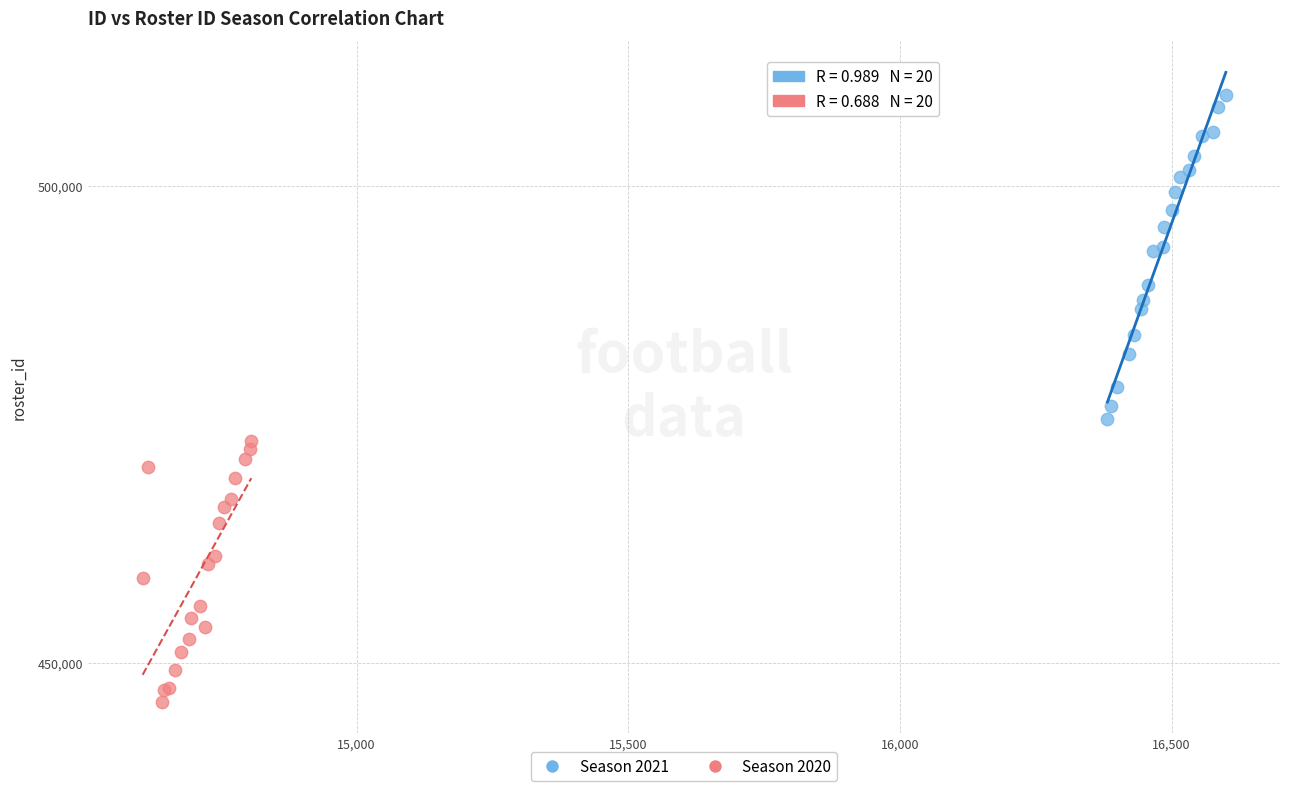

Which series has the widest spread of Y values?

Season 2021